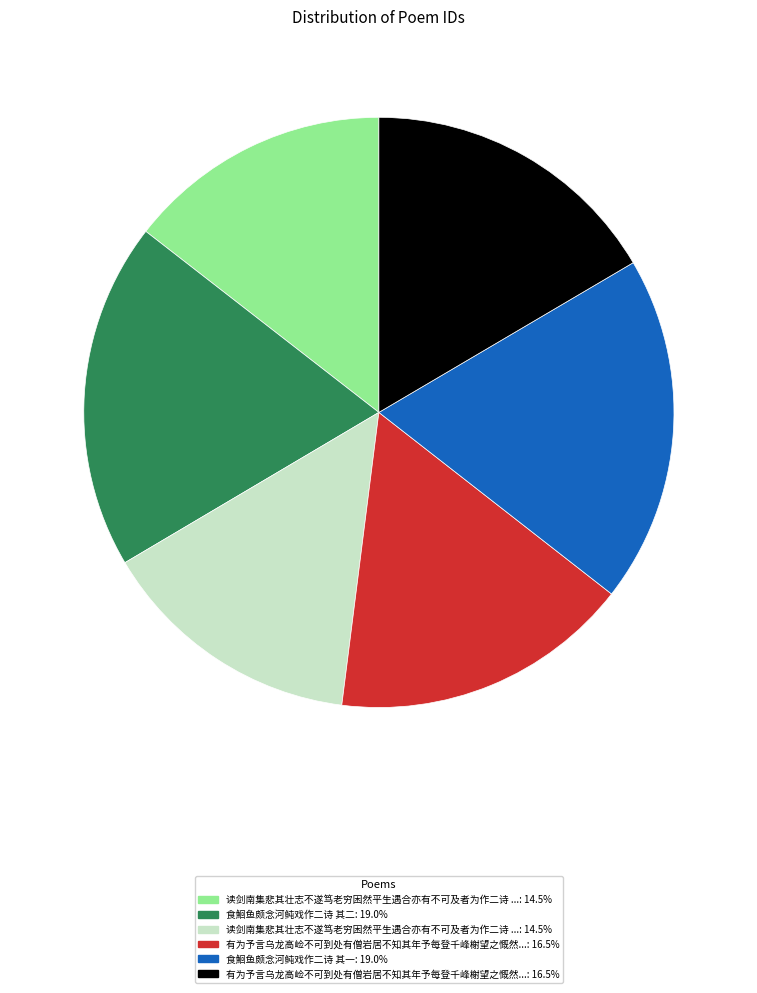

Does any single category account for the majority?

No